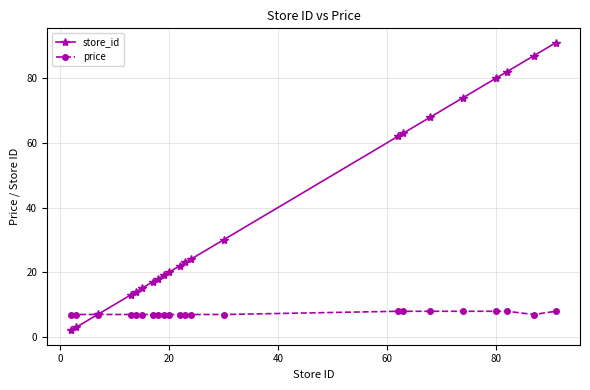

What are all the series names shown in the legend?

store_id, price